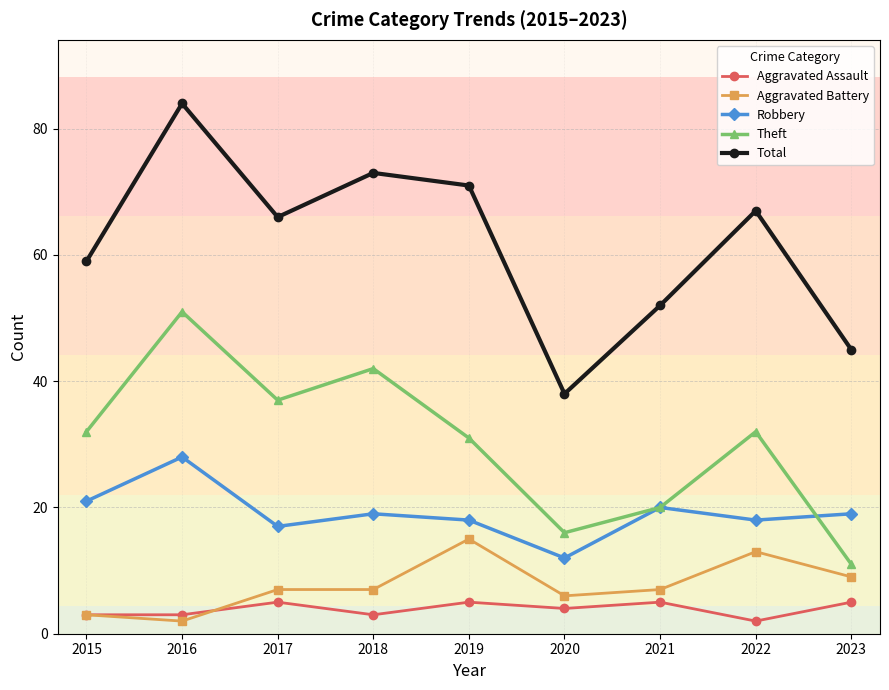

Is this an area chart (filled region under the line)?

No